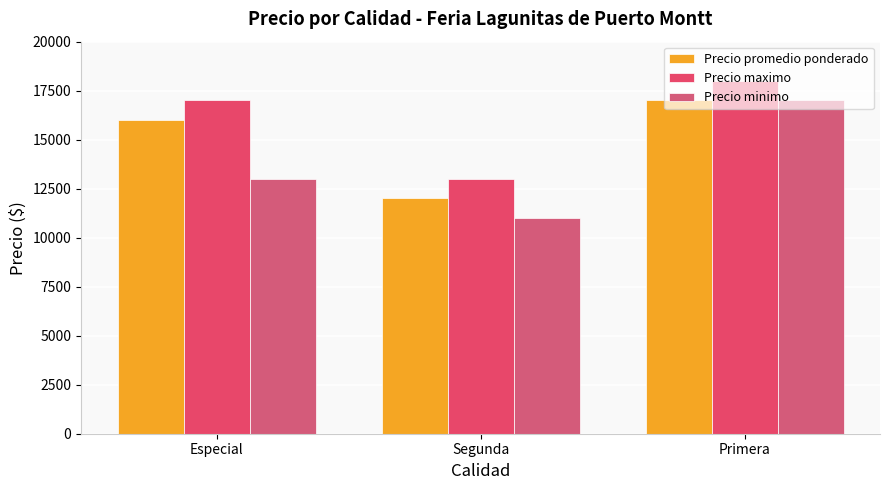

At which category does the chart reach its minimum across all series?

Segunda